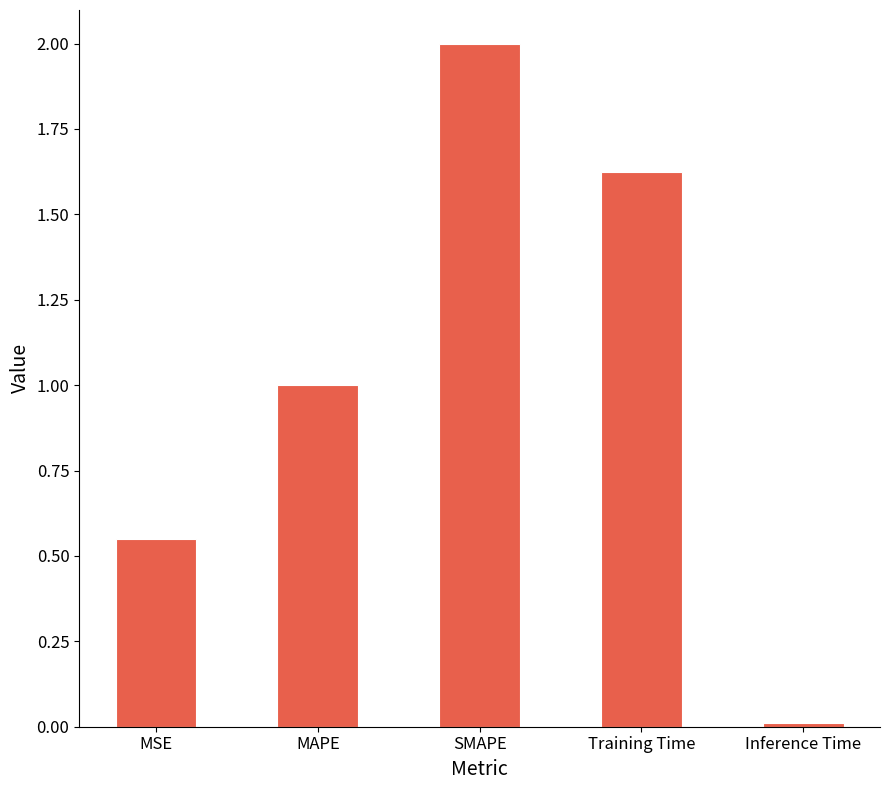

Rank the categories by value from highest to lowest.

SMAPE, Training Time, MAPE, MSE, Inference Time